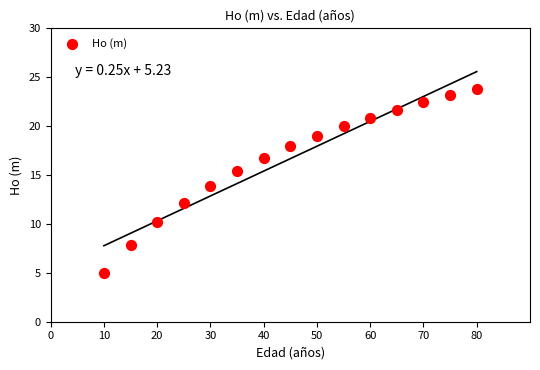

What is the range of X values (max minus min)?

70.0